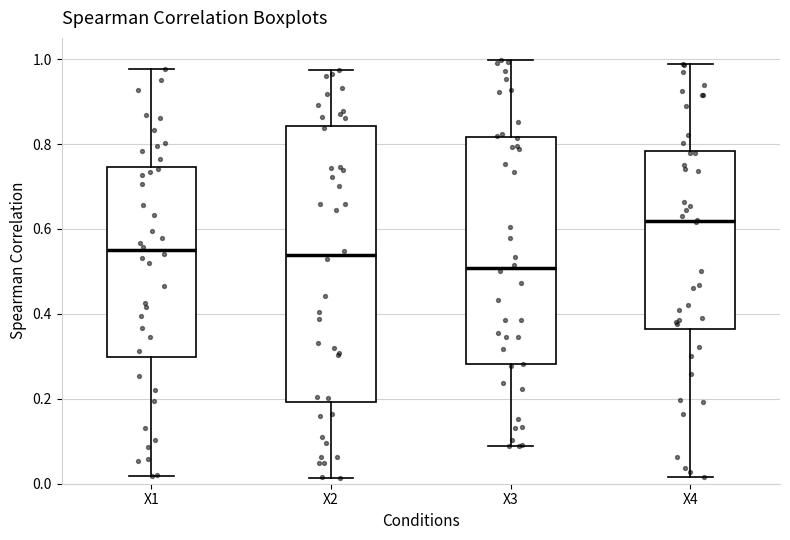

Reading left to right, read every box against the y-axis: the position of its median line, the range the box covers, and the ends of its whiskers. The values are not printed on the chart, so give them approximately, as read against the axis.

X1: median 0.54, box 0.30 to 0.74, whiskers 0.02 to 0.98
X2: median 0.54, box 0.20 to 0.84, whiskers 0.02 to 0.98
X3: median 0.50, box 0.28 to 0.82, whiskers 0.08 to 1.00
X4: median 0.62, box 0.36 to 0.78, whiskers 0.02 to 0.98